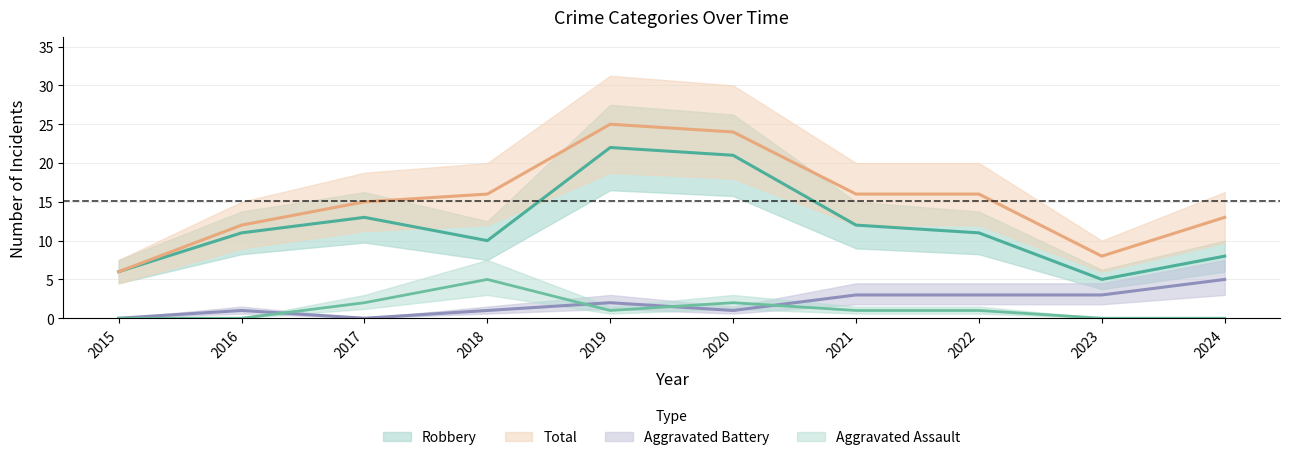

What is the highest value of the Aggravated Battery series?

5